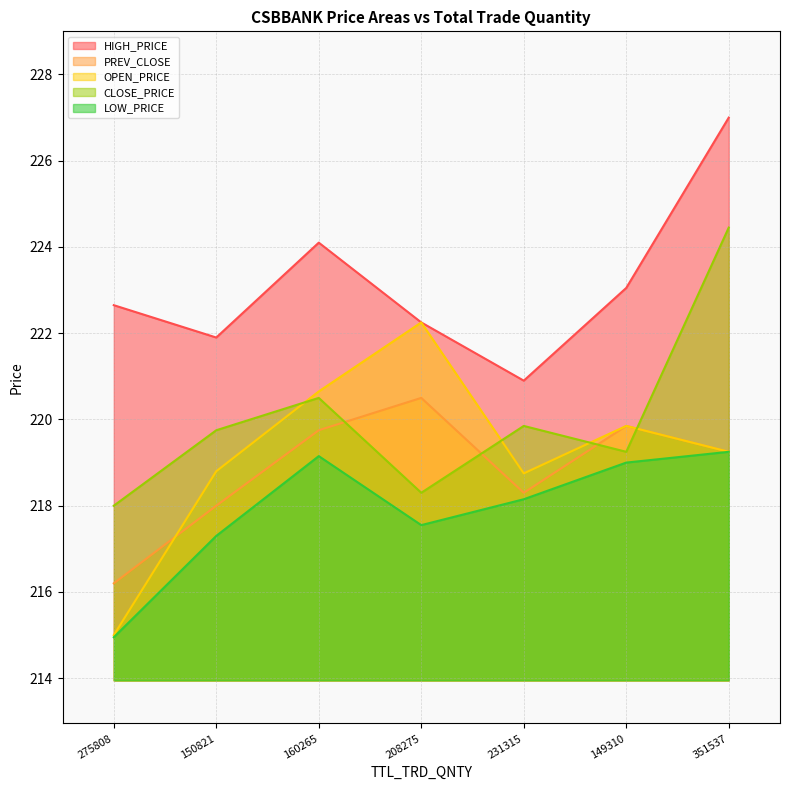

At which label does OPEN_PRICE reach its minimum?

275808